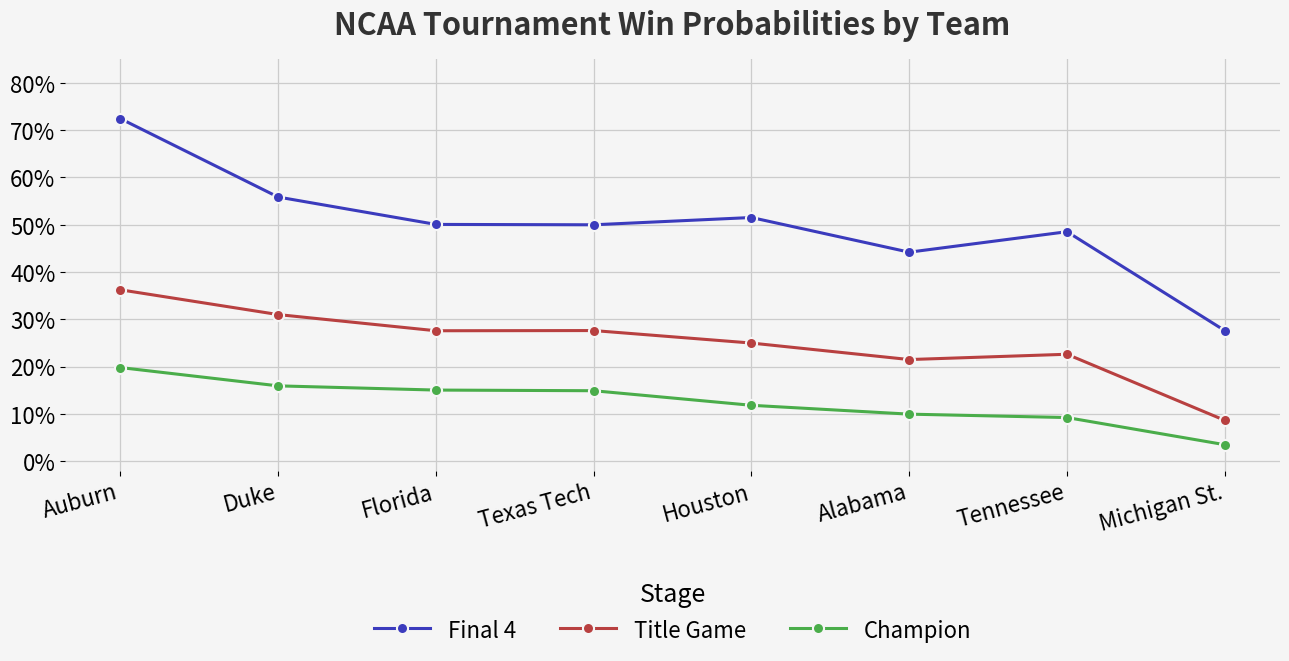

Is this an area chart (filled region under the line)?

No